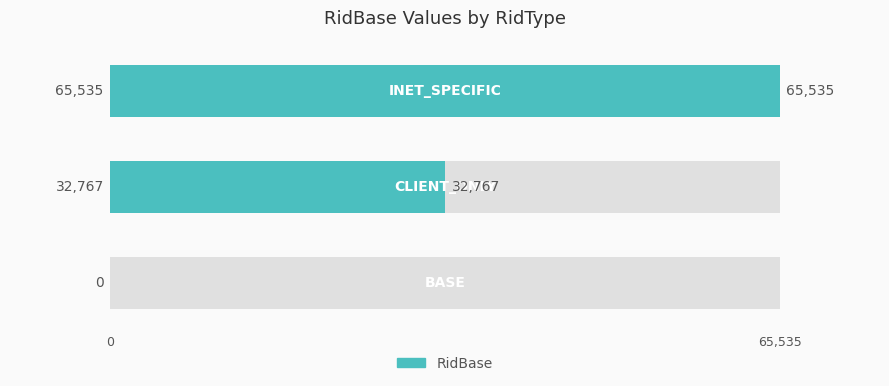

What is the sum of the values at 65,535 and 2?

98302